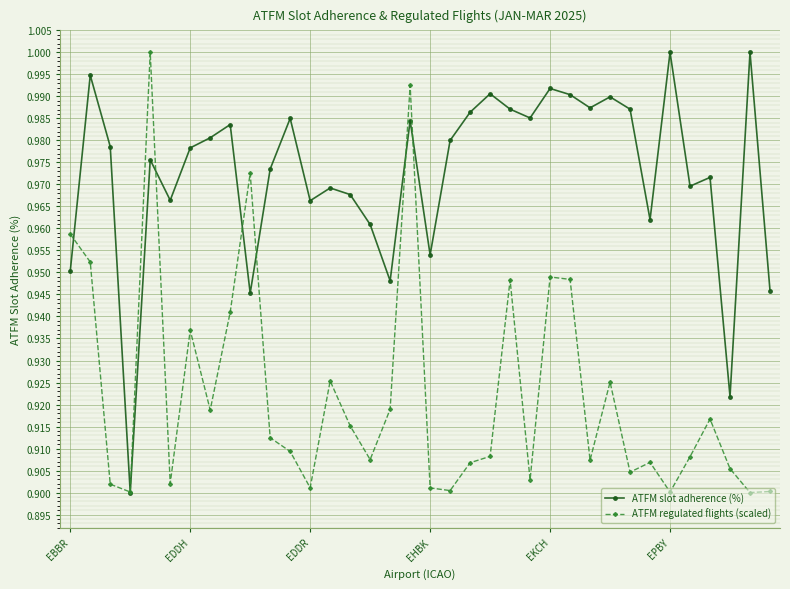

Is this an area chart (filled region under the line)?

No